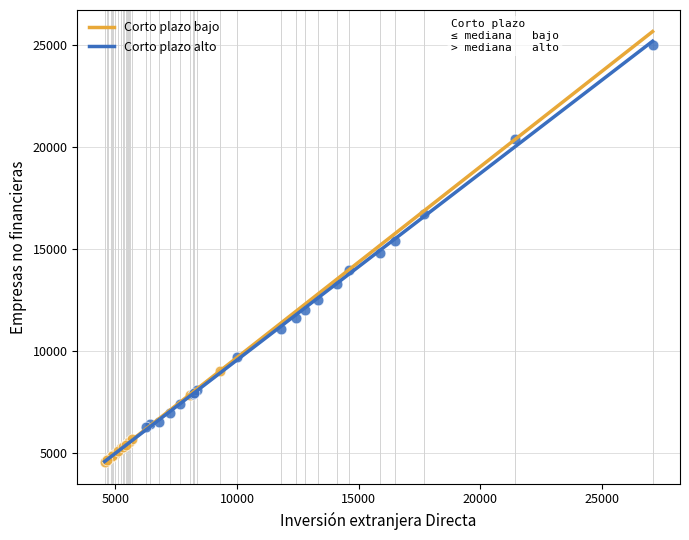

Which series reaches the maximum Y coordinate?

Corto plazo alto